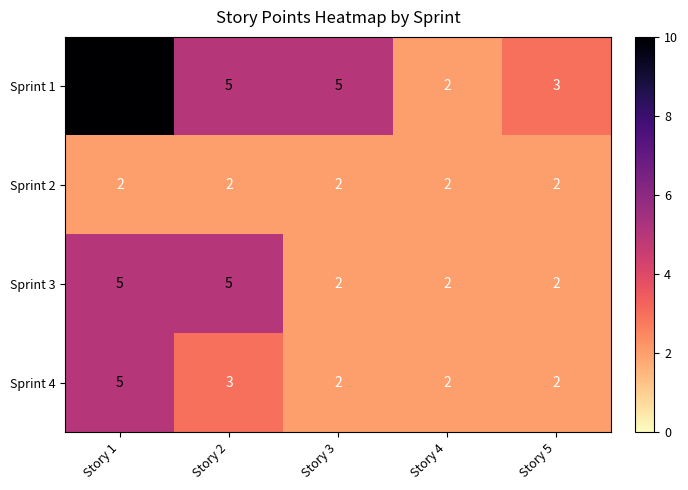

Which category has the highest value across all series?

Story 1